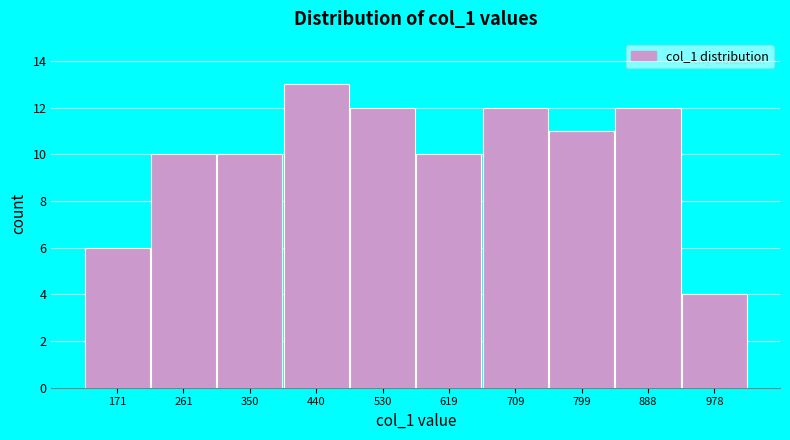

Reading left to right, what are all the values shown in this chart?

6	10	10	13	12	10	12	11	12	4